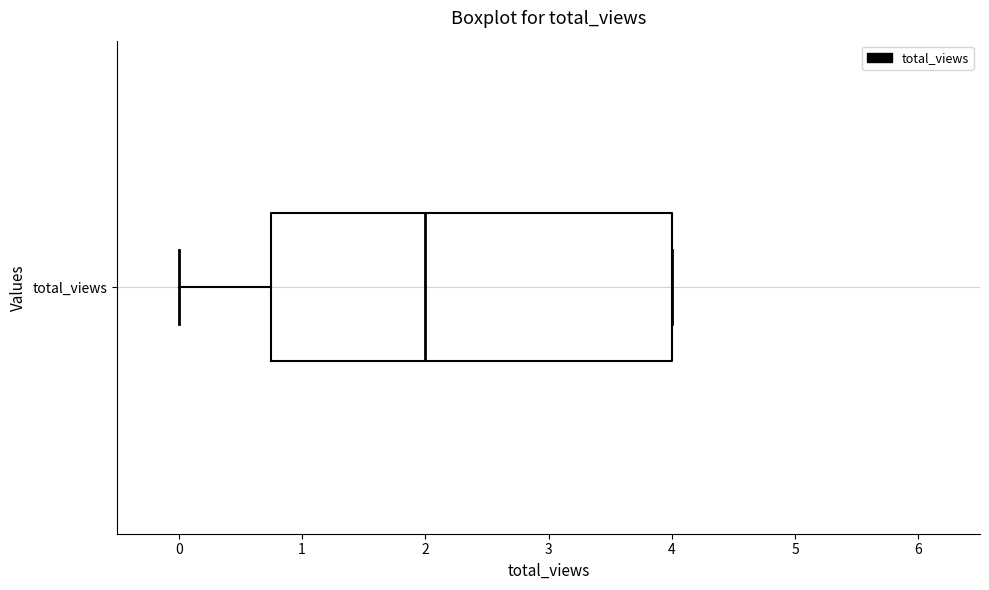

Transcribe this box plot: give where the median line is, the range the box spans, and where the two whiskers end, as read against the x-axis. The values are not printed on the chart, so give them approximately, as read against the axis.

median 2.0, box 0.8 to 4.0, whiskers 0.0 to 4.0